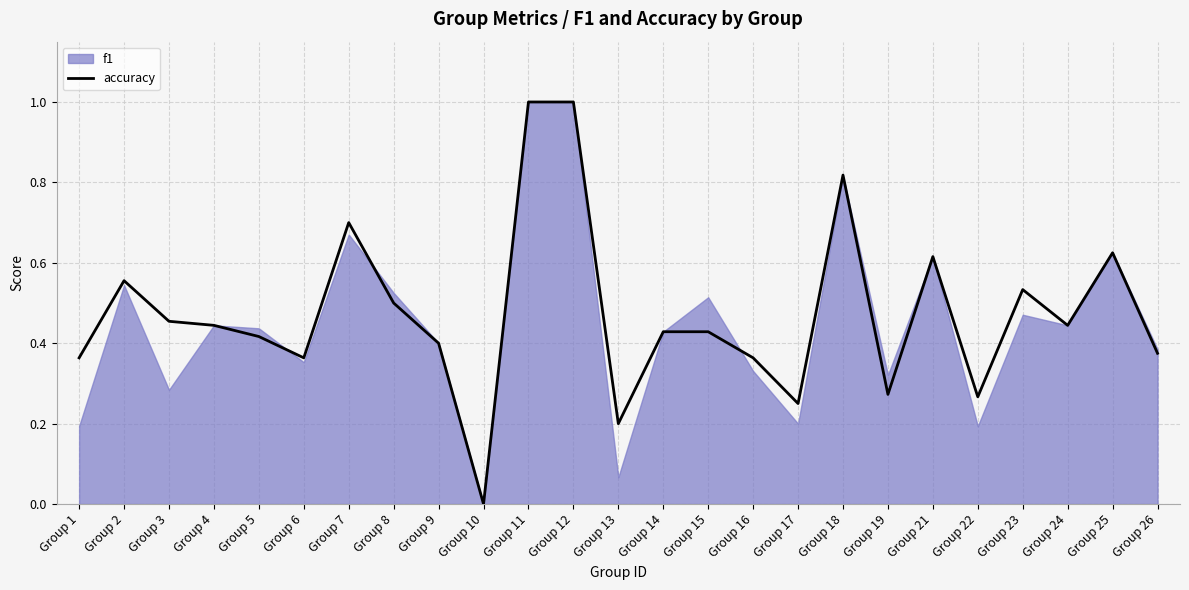

How many data points are above 0?

24